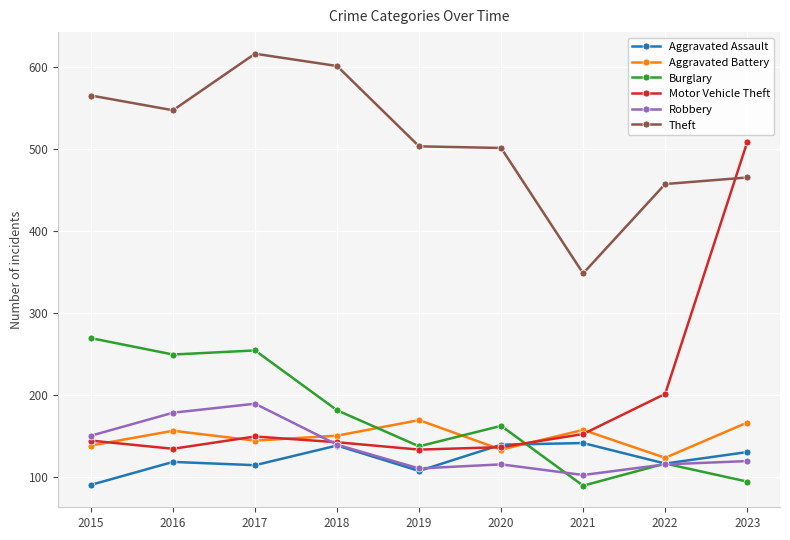

The Burglary series shows 51 at 2021. True or false?

False